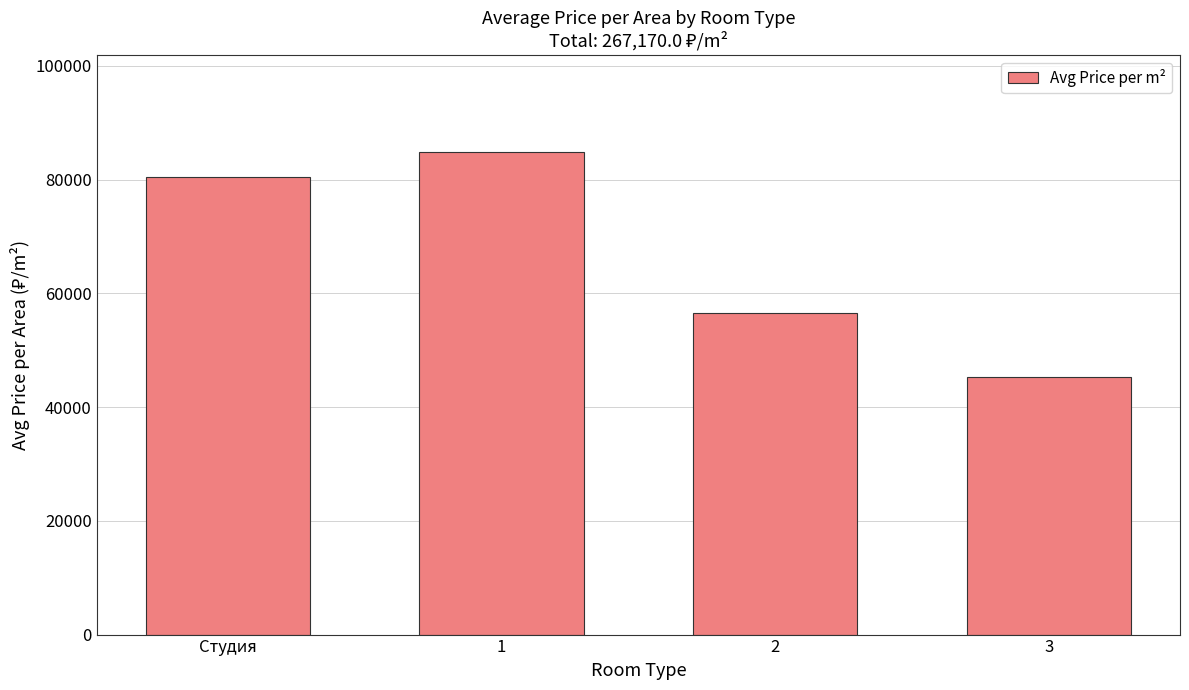

Between 1 and Студия, which is larger?

1